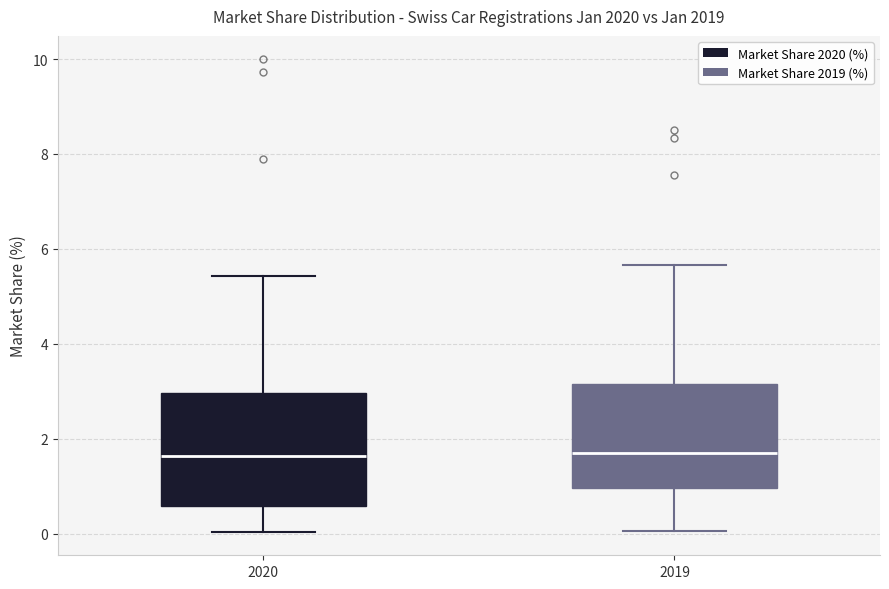

Reading left to right, transcribe this box plot: for each box, give where its median line is, the range the box spans, and where its two whiskers end, as read against the y-axis. The values are not printed on the chart, so give them approximately, as read against the axis.

2020: median 1.6, box 0.6 to 3.0, whiskers 0.0 to 5.4
2019: median 1.8, box 1.0 to 3.2, whiskers 0.0 to 5.6